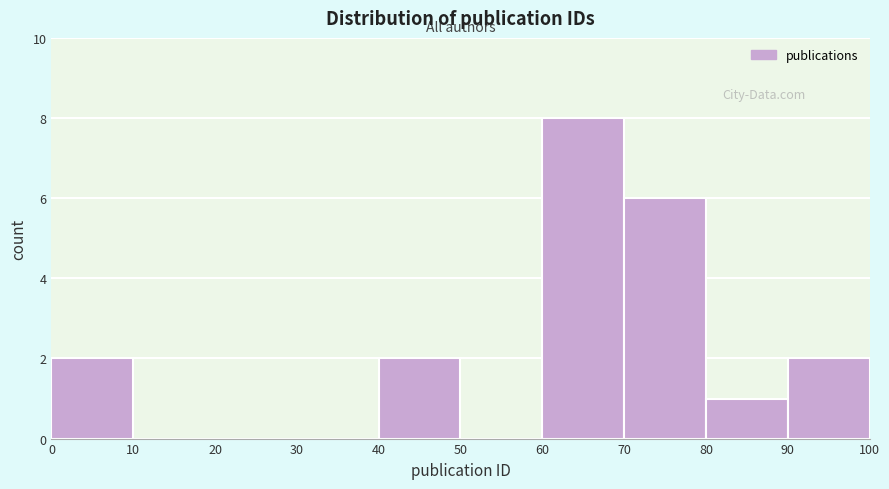

Reading left to right, transcribe this chart: for each bar, give the range it covers on the x-axis and its height. The values are not printed on the chart, so give them approximately, as read against the axis.

0 to 10: 2
10 to 20: 0
20 to 30: 0
30 to 40: 0
40 to 50: 2
50 to 60: 0
60 to 70: 8
70 to 80: 6
80 to 90: 1
90 to 100: 2